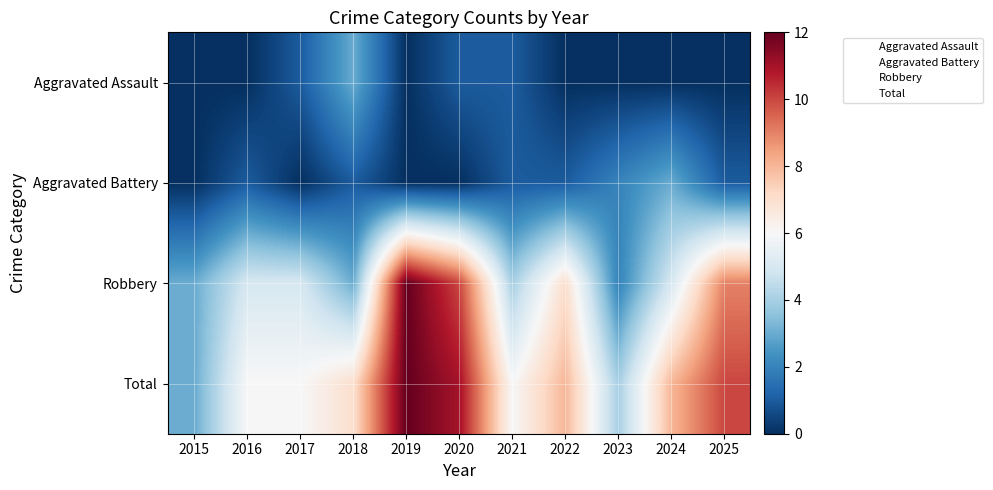

What is the maximum value shown in the chart?

12